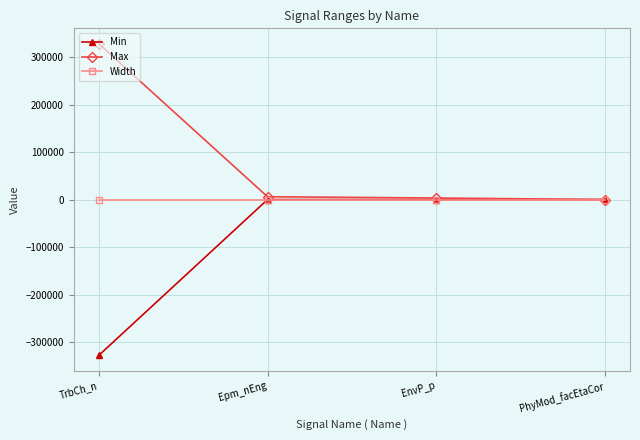

The Min series shows 139141 at Epm_nEng. True or false?

False